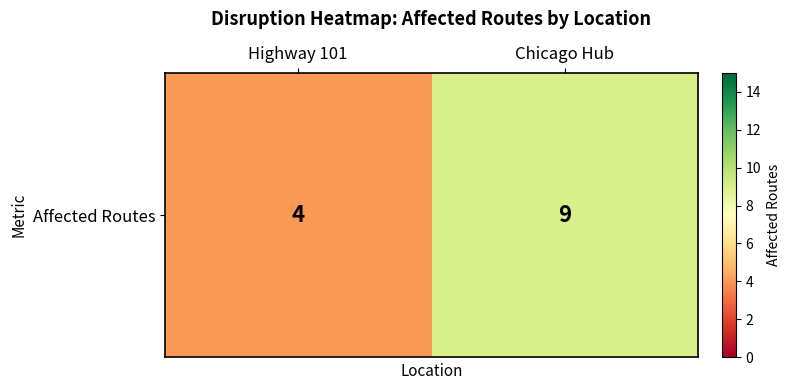

List the labels in order of value, smallest first.

Highway 101, Chicago Hub